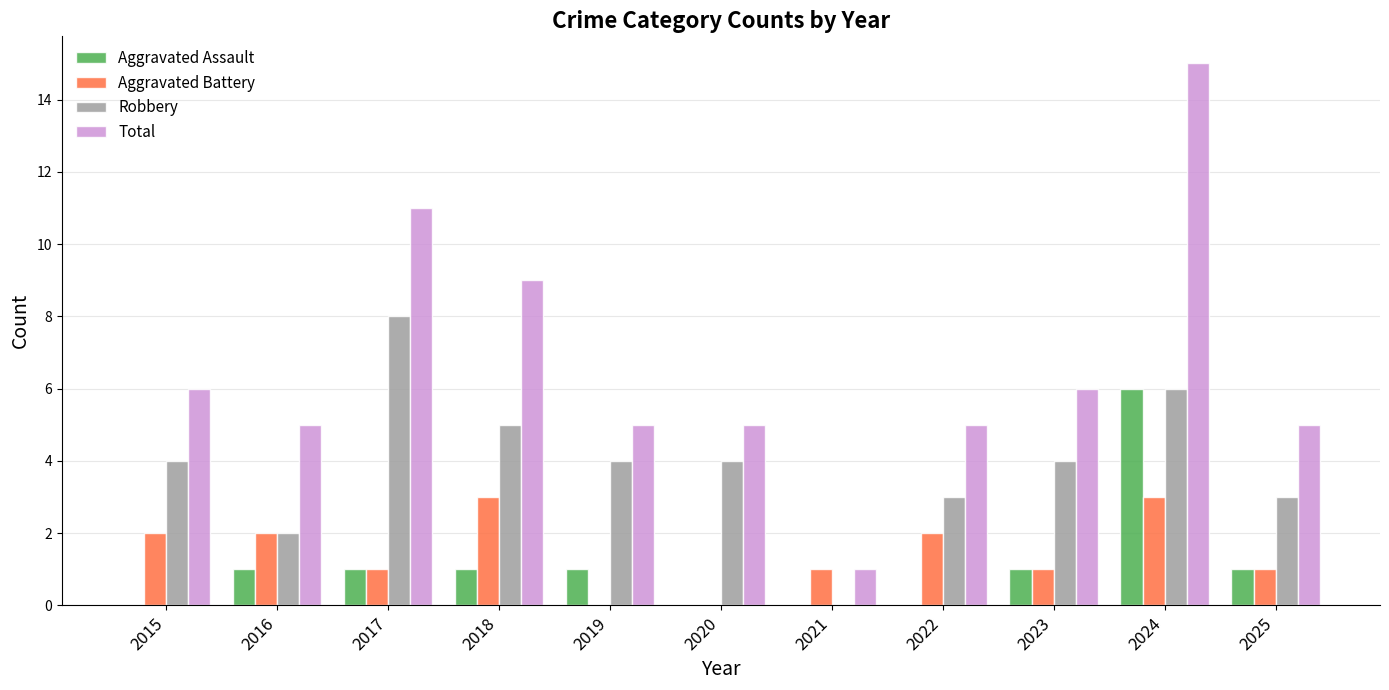

At which label does Robbery reach its peak?

2017